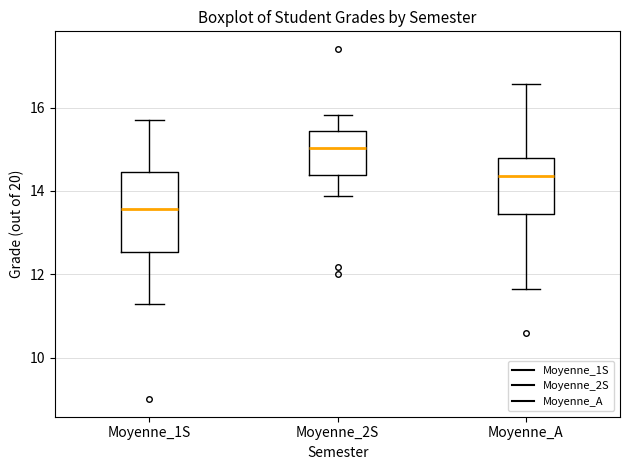

Where does the lower whisker of the box for Moyenne_1S end on the y-axis? The values are not printed on the chart, so give them approximately, as read against the axis.

11.2